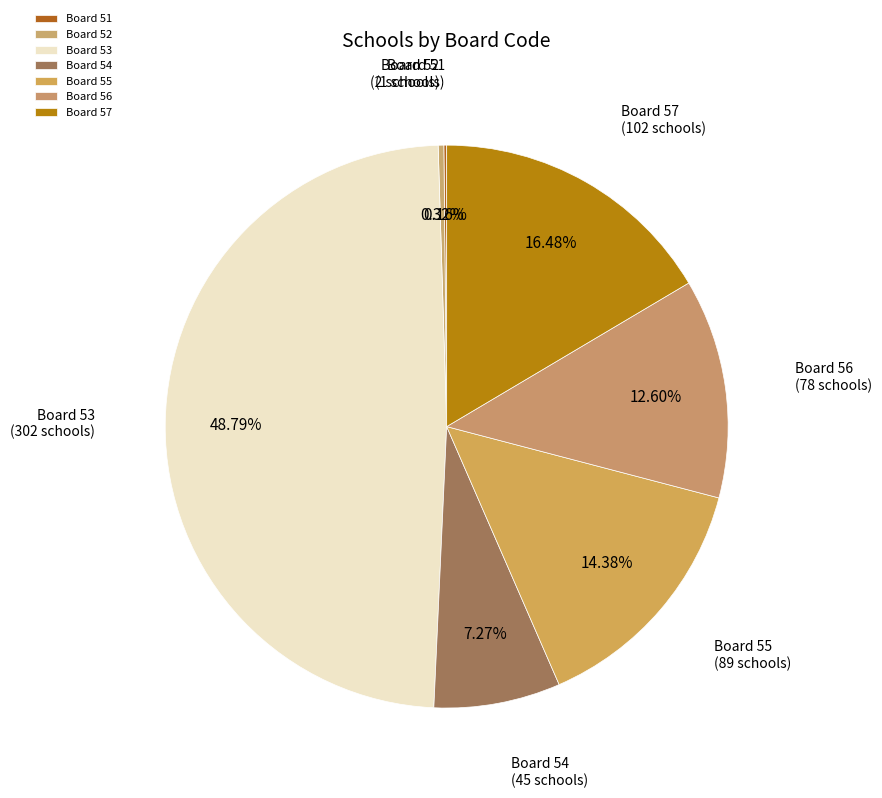

What is the ratio of the value at Board 56 to the value at Board 55?

0.9